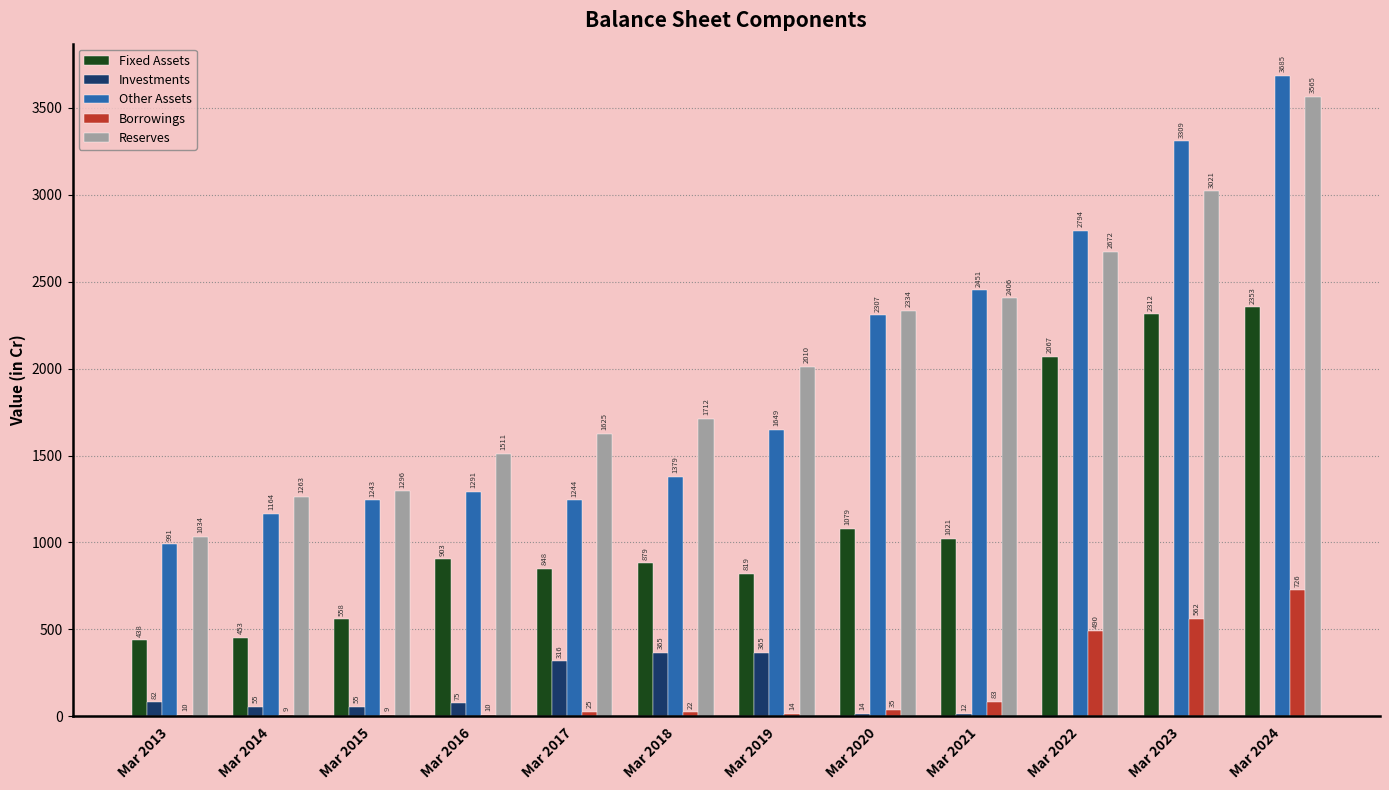

Is it true that Other Assets equals 991 at Mar 2013?

True